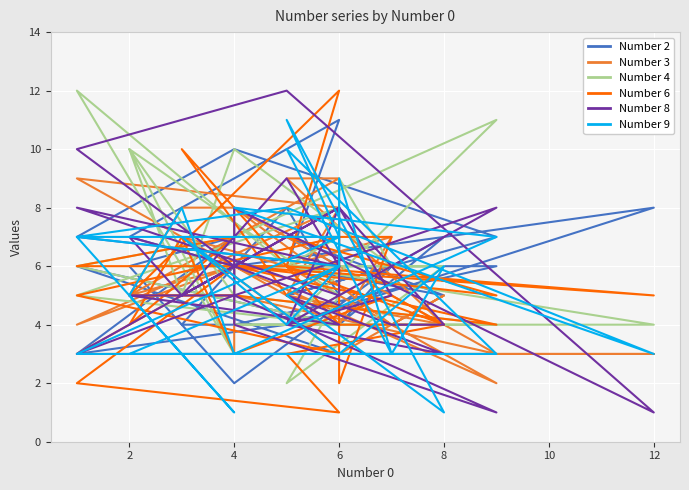

Reading left to right, what are all the values shown in this chart?

Number 2: 3	6	4	4	6	5	7	10	7	6	7	5	6	11	7	6	6	4	6	8	4	3	7	6	4	2	6	7	4	4	8	5
Number 3: 8	9	4	4	7	6	2	6	4	8	5	4	9	9	5	5	3	8	3	3	3	3	6	5	8	8	4	5	3	7	6	6
Number 4: 8	5	4	9	6	4	11	7	6	4	6	6	2	5	10	5	4	4	4	4	6	12	3	10	5	10	6	6	6	6	6	7
Number 6: 3	5	7	2	7	7	5	6	2	1	3	4	6	12	5	5	4	6	6	5	6	6	7	4	7	3	5	4	4	10	5	6
Number 8: 6	8	5	8	5	4	8	5	3	8	4	3	5	4	5	5	1	4	8	1	12	10	6	7	5	6	4	4	8	5	9	6
Number 9: 7	7	6	9	3	10	3	3	3	7	11	1	5	6	3	3	7	8	8	3	8	7	1	5	8	3	3	6	3	7	4	6